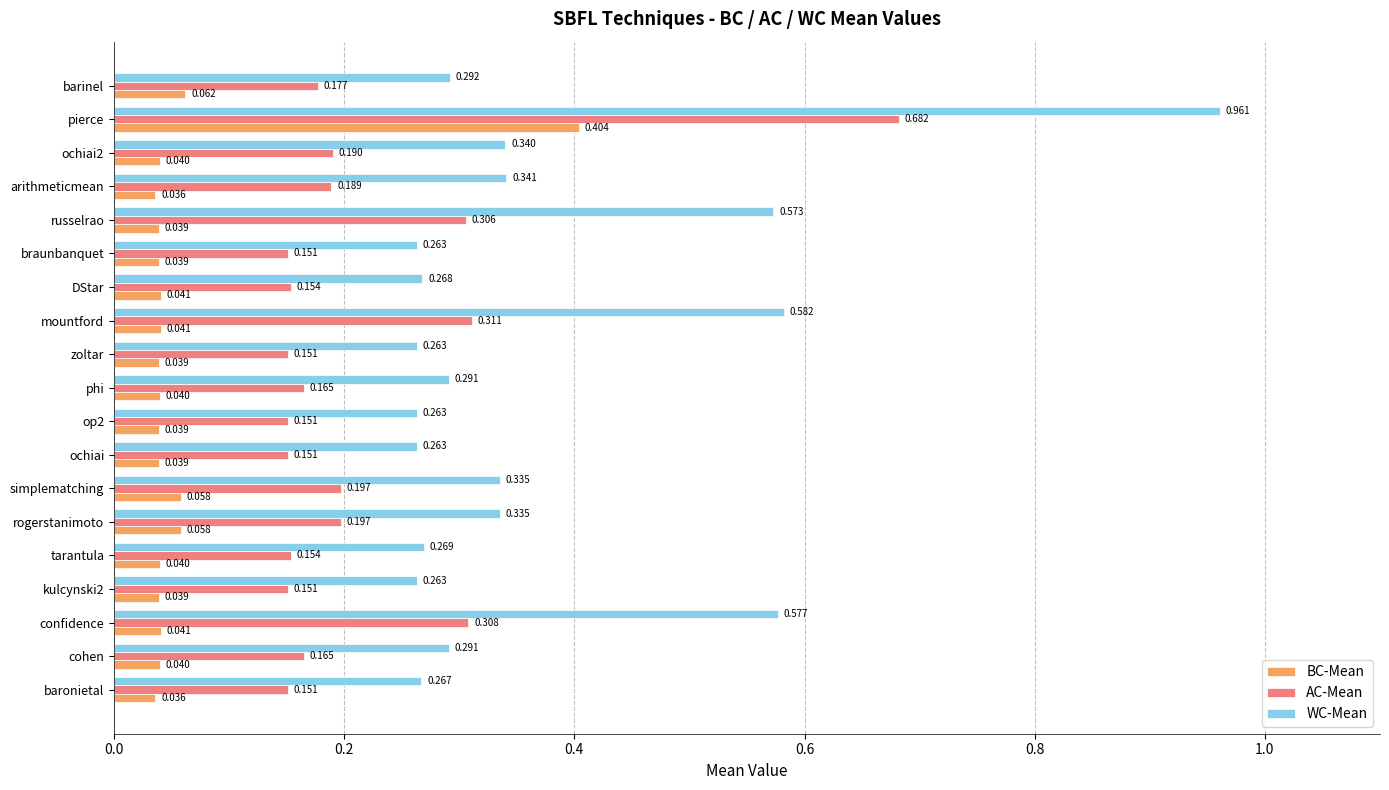

What are all the series names shown in the legend?

BC-Mean, AC-Mean, WC-Mean